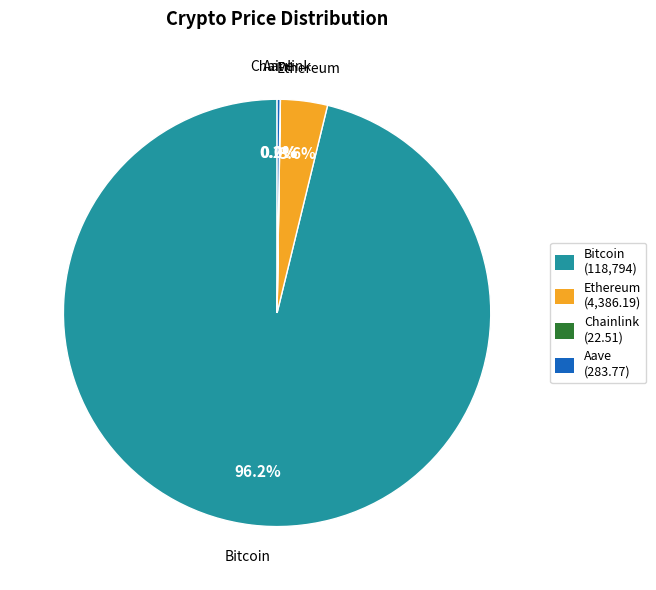

What is the largest slice in the pie chart?

Bitcoin